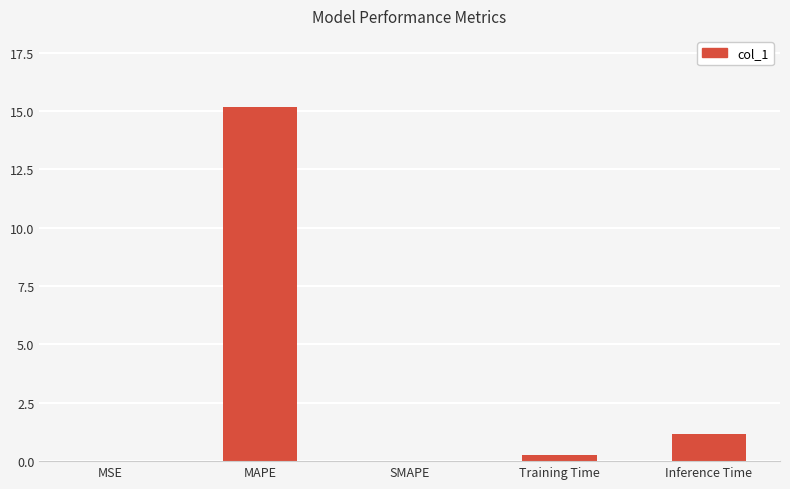

True or false: the data shows 20.6 at MAPE.

False